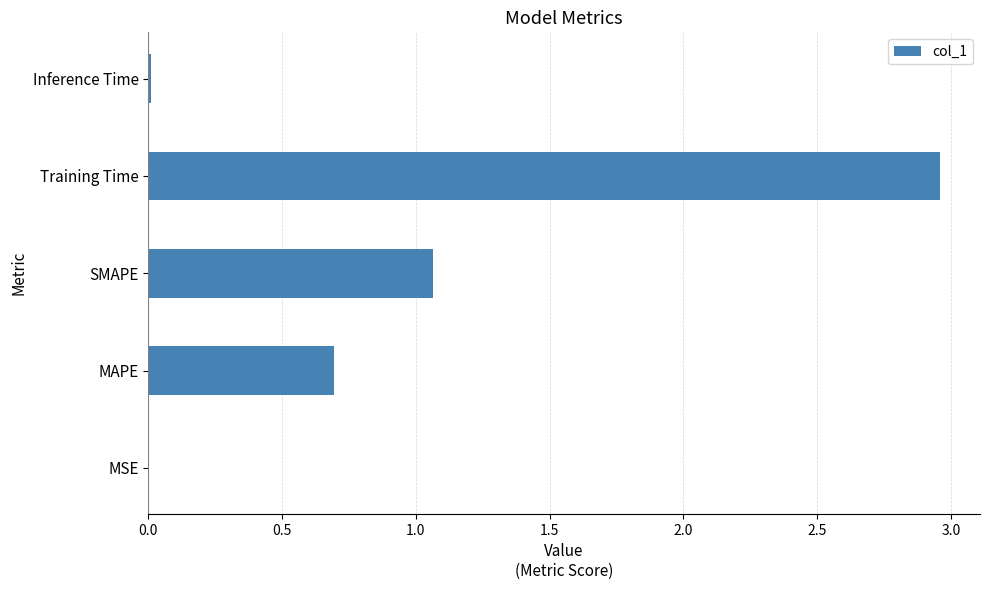

Which has a higher value, Inference Time or Training Time?

Training Time